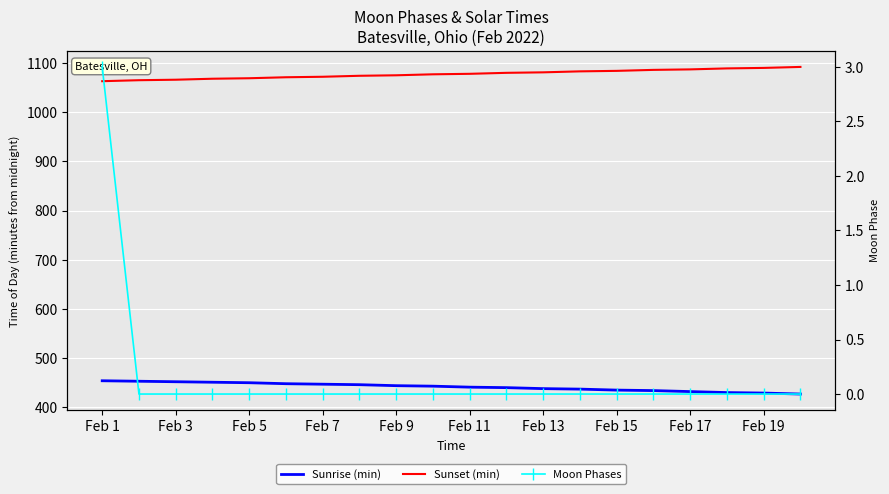

True or false: Sunset (min) and Moon Phases intersect in this chart.

False